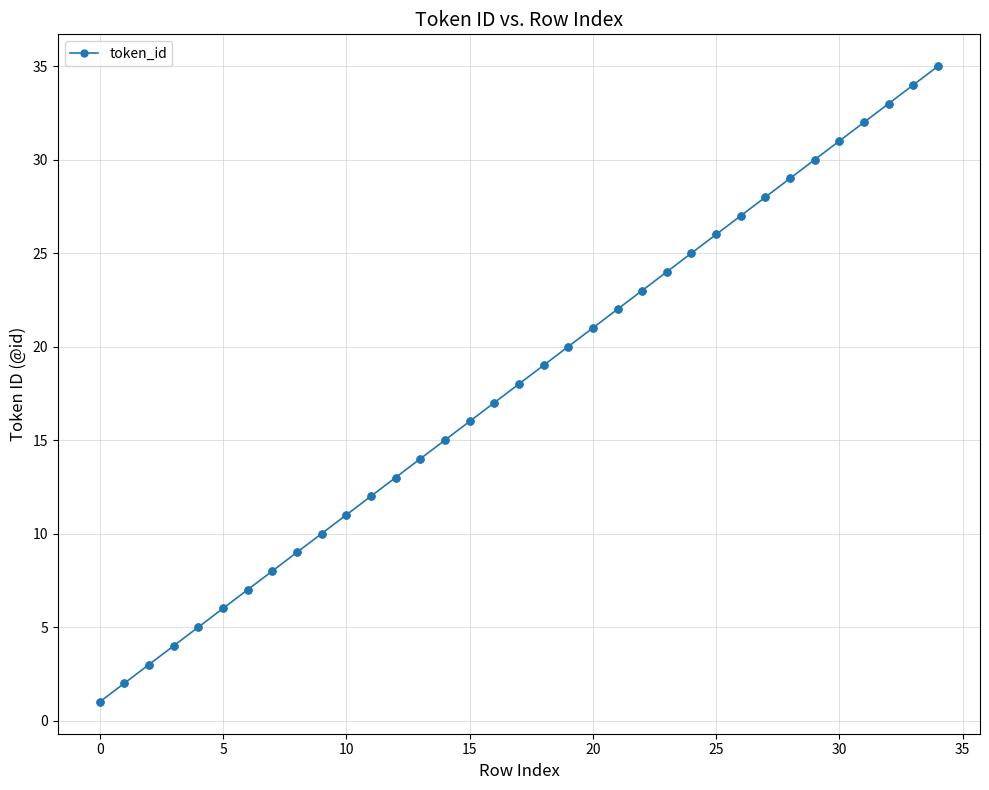

True or false: the data has more than 1 interior local peaks.

False